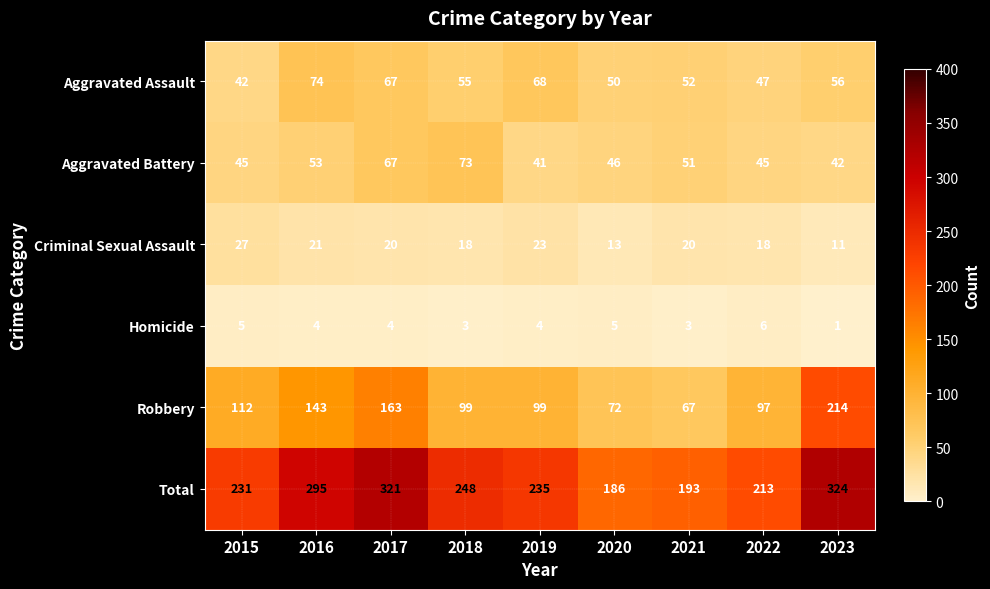

How many values in the Aggravated Battery series are below 46?

4